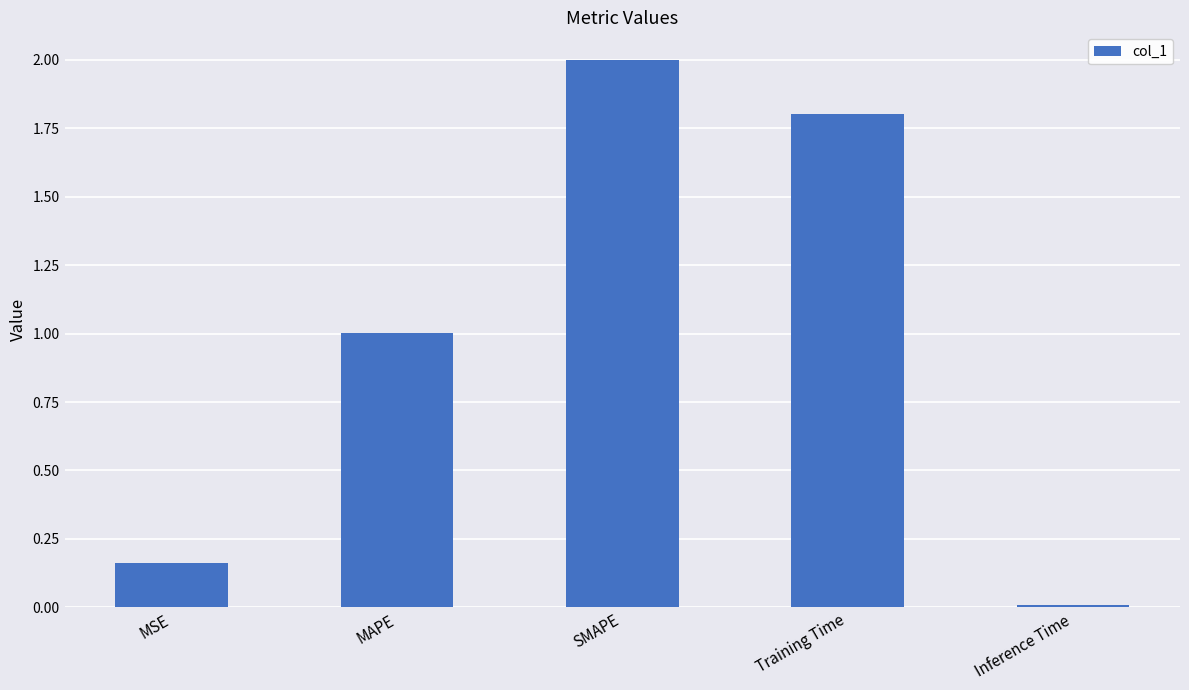

True or false: the data shows 1.8 at Training Time.

True